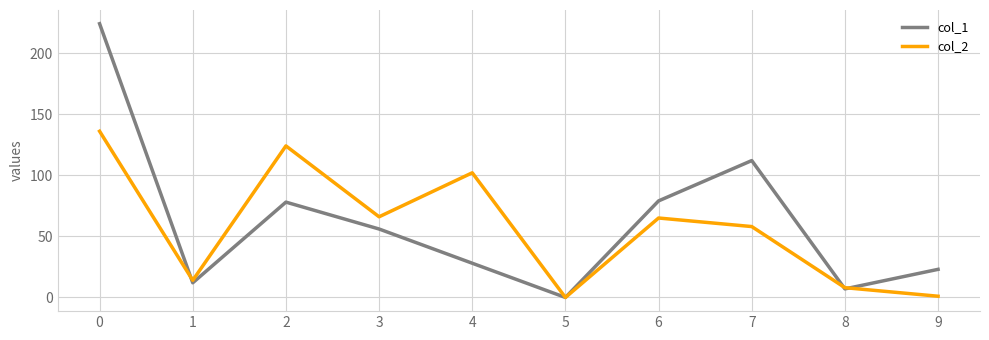

What are all the series names shown in the legend?

col_1, col_2